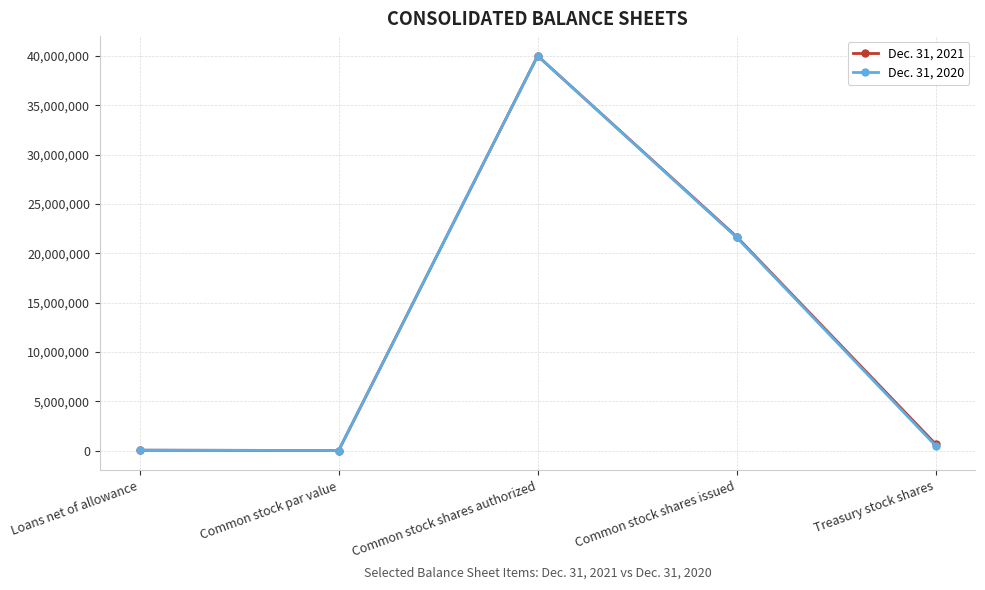

What is the difference between the maximum and minimum values in the Dec. 31, 2021 series?

39999999